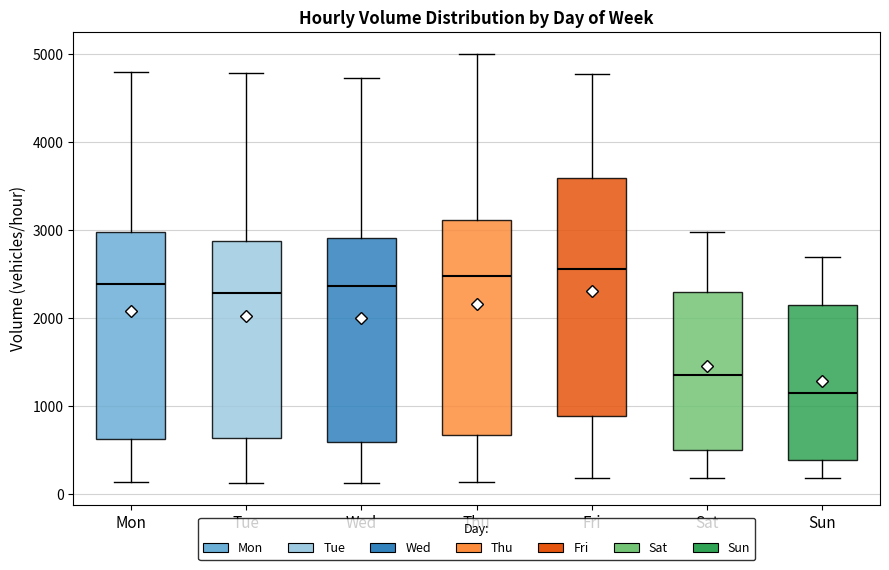

Reading left to right, transcribe this box plot: for each box, give where its median line is, the range the box spans, and where its two whiskers end, as read against the y-axis. The values are not printed on the chart, so give them approximately, as read against the axis.

Mon: median 2400, box 600 to 3000, whiskers 100 to 4800
Tue: median 2300, box 600 to 2900, whiskers 100 to 4800
Wed: median 2400, box 600 to 2900, whiskers 100 to 4700
Thu: median 2500, box 700 to 3100, whiskers 100 to 5000
Fri: median 2600, box 900 to 3600, whiskers 200 to 4800
Sat: median 1400, box 500 to 2300, whiskers 200 to 3000
Sun: median 1100, box 400 to 2100, whiskers 200 to 2700